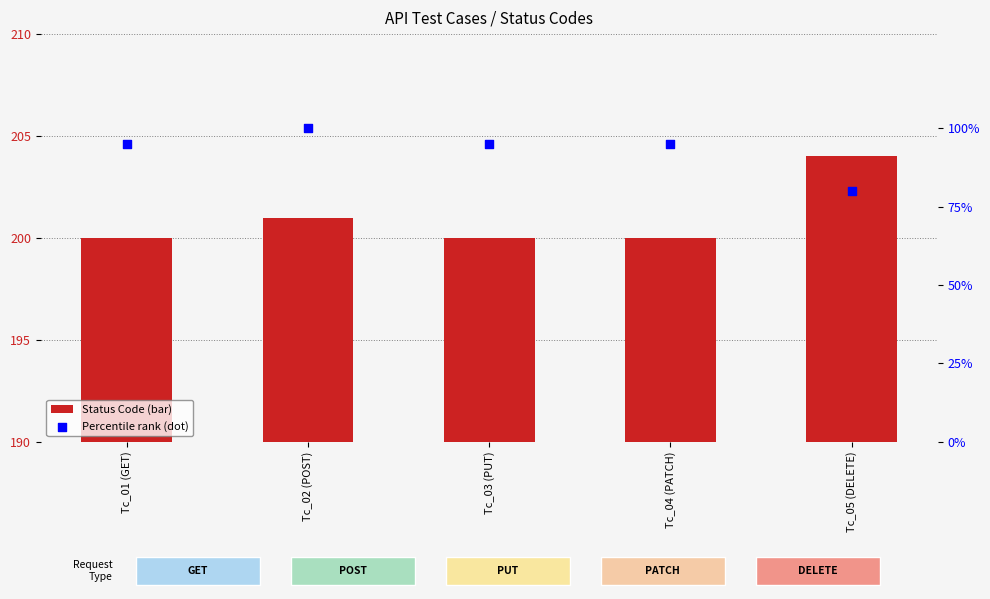

At which category is the sum across all series the highest?

Tc_02 (POST)